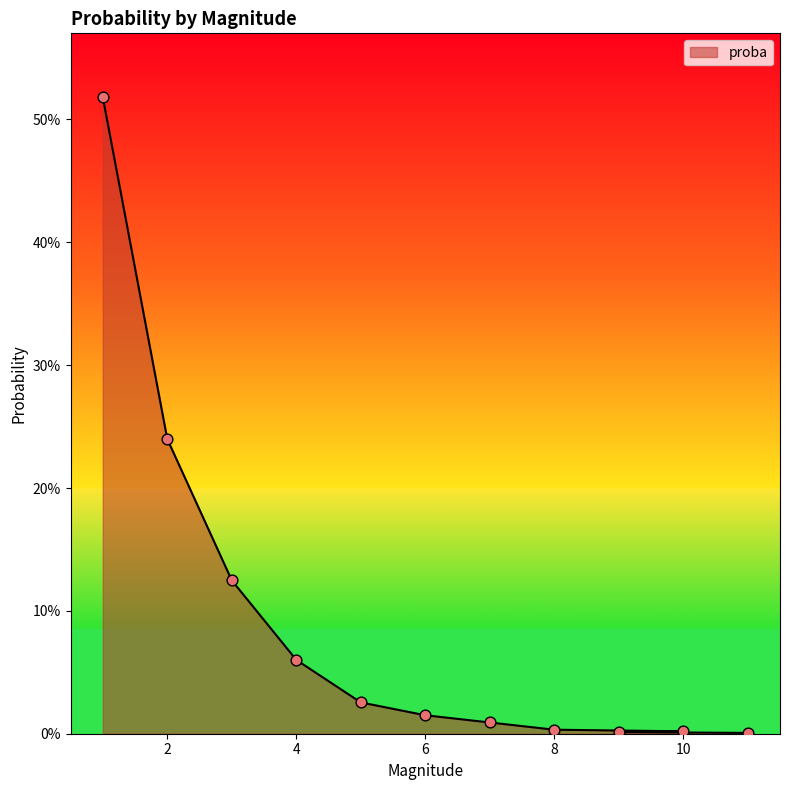

Between 4 and 7, which is larger?

4